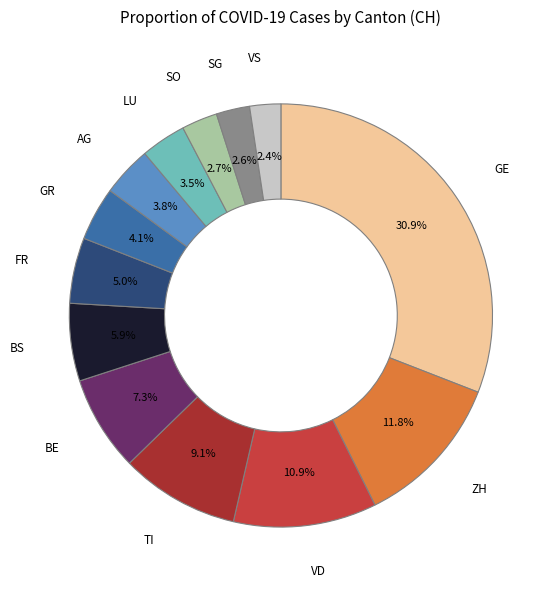

What is the largest slice in the pie chart?

GE